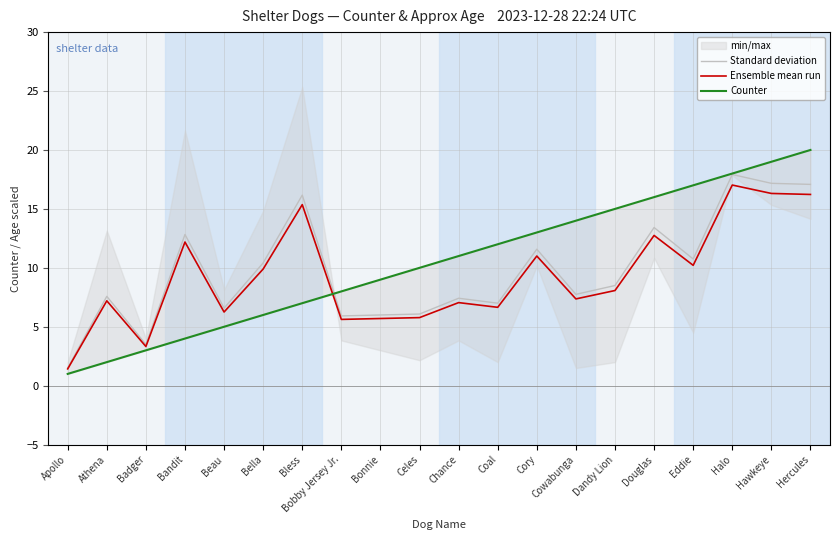

True or false: Ensemble mean run has a value of 8.1 at Dandy Lion.

True